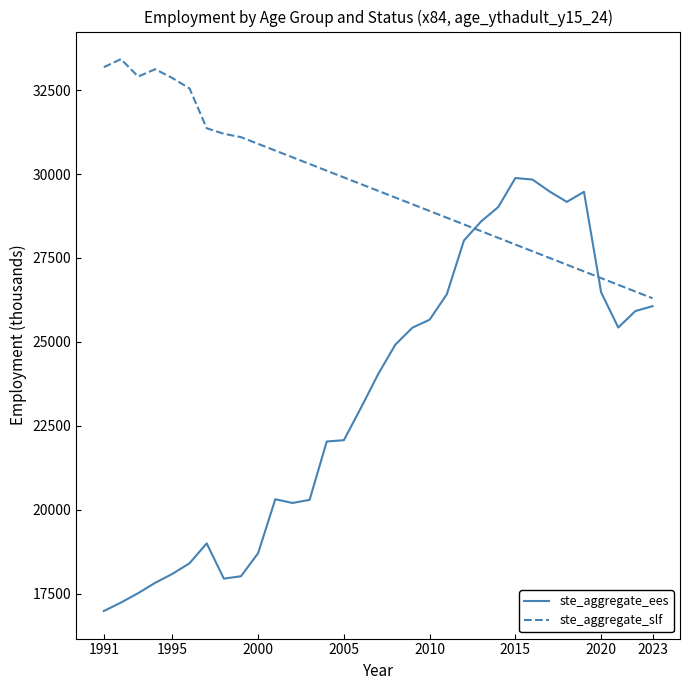

Does the chart display data point markers on the line(s)?

No